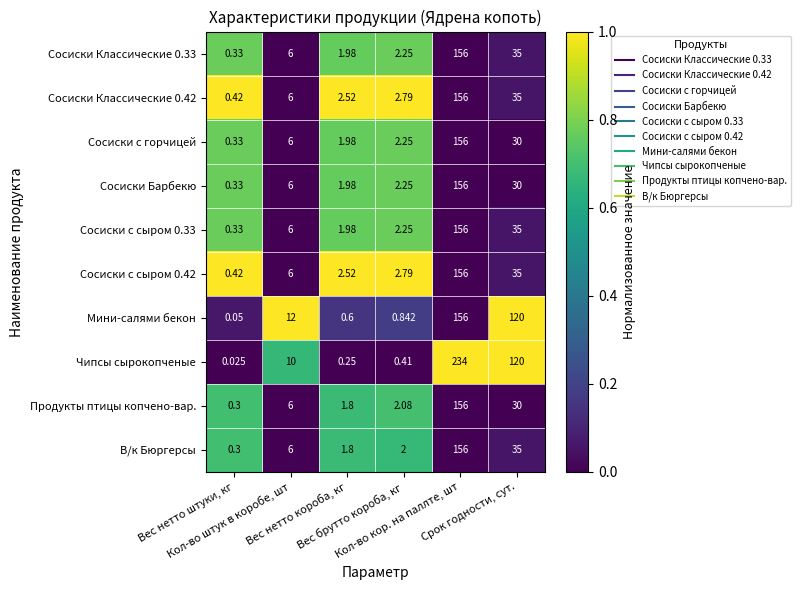

Which series has the largest total across all categories?

Чипсы сырокопченые